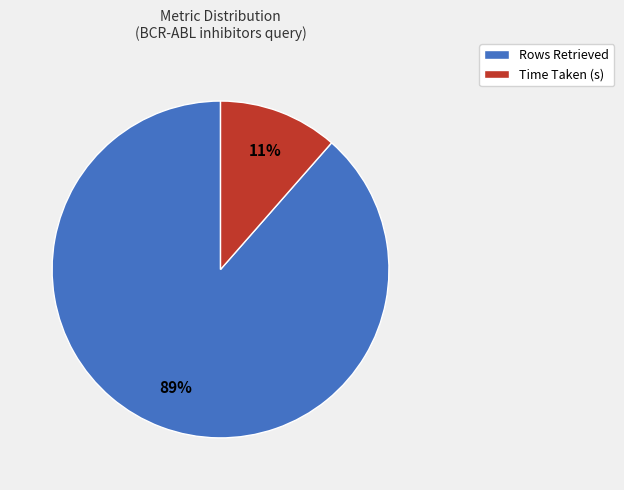

Is it true that Time Taken (s) is 24% of the pie?

False